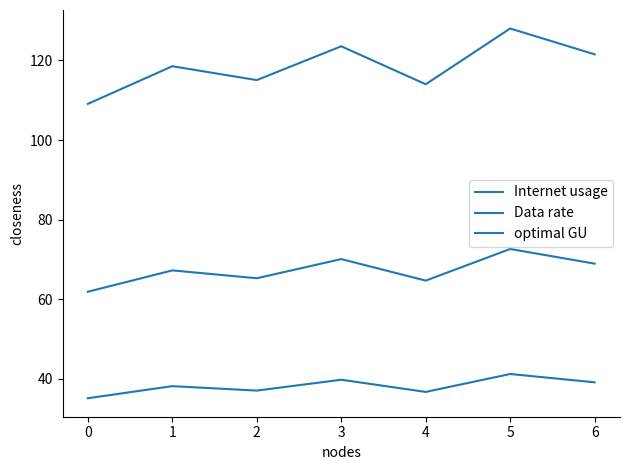

What is the value of the Internet usage point at the 5th from the left?

114.0